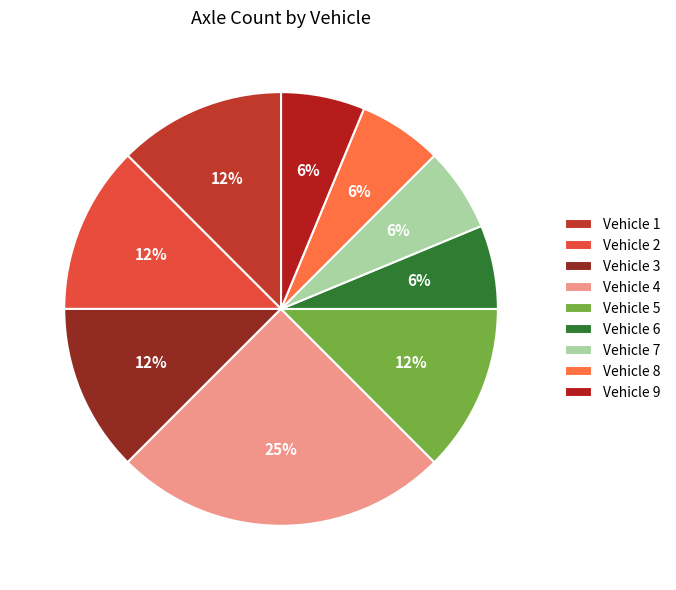

Is there a majority slice in this chart?

No